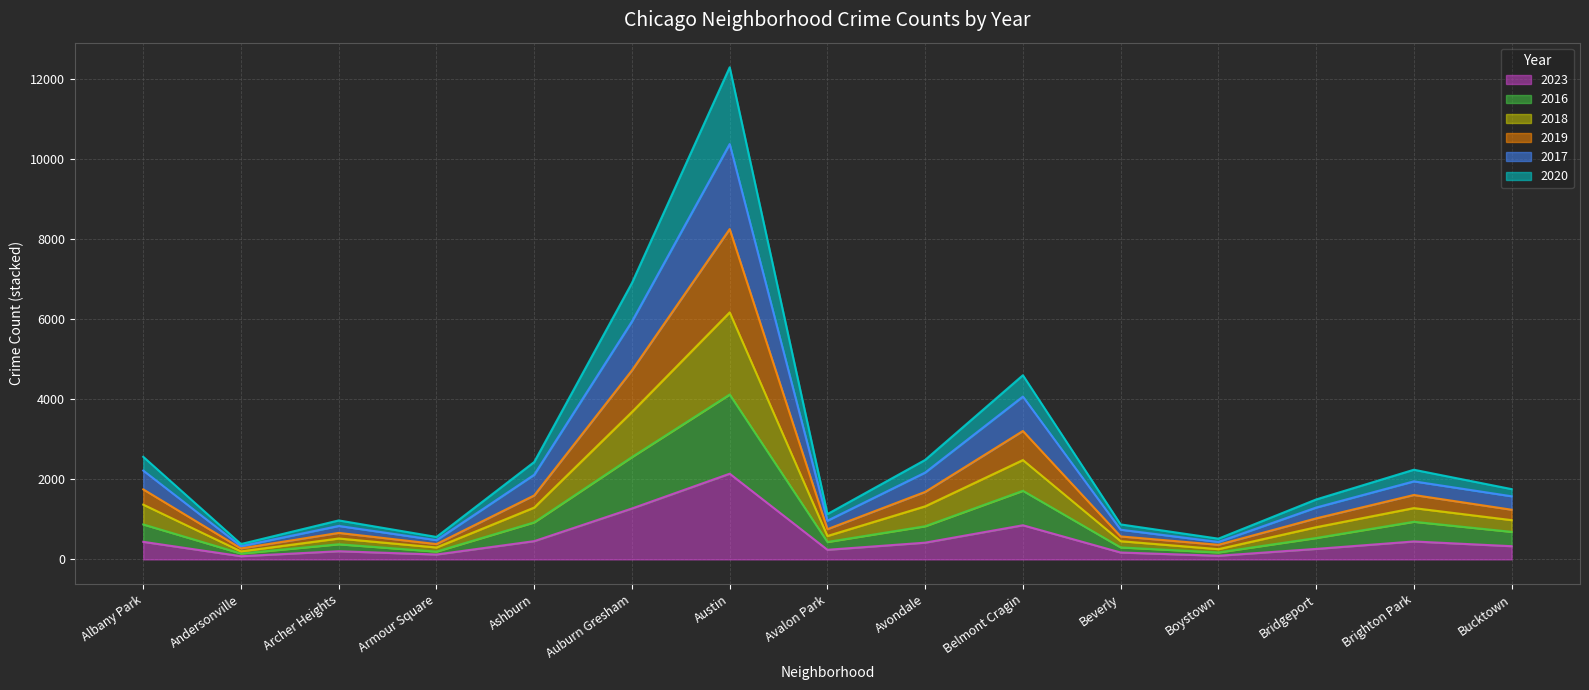

The 2018 series shows 18549 at Austin. True or false?

False